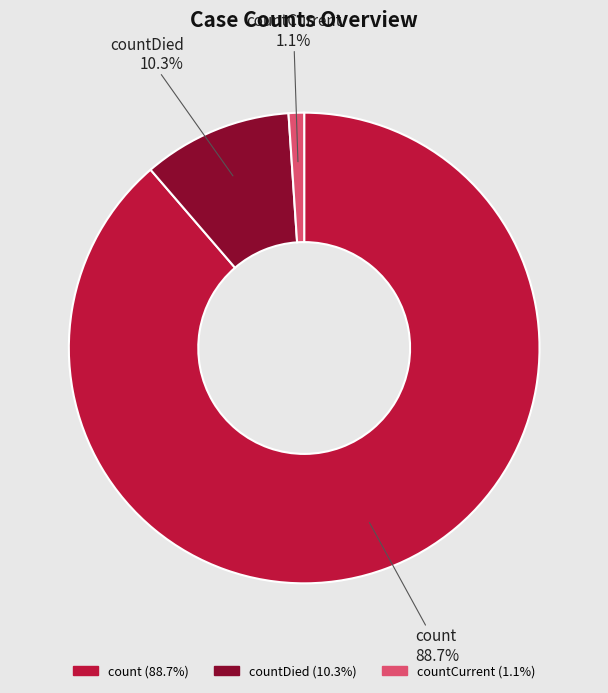

Which slice is the largest?

count